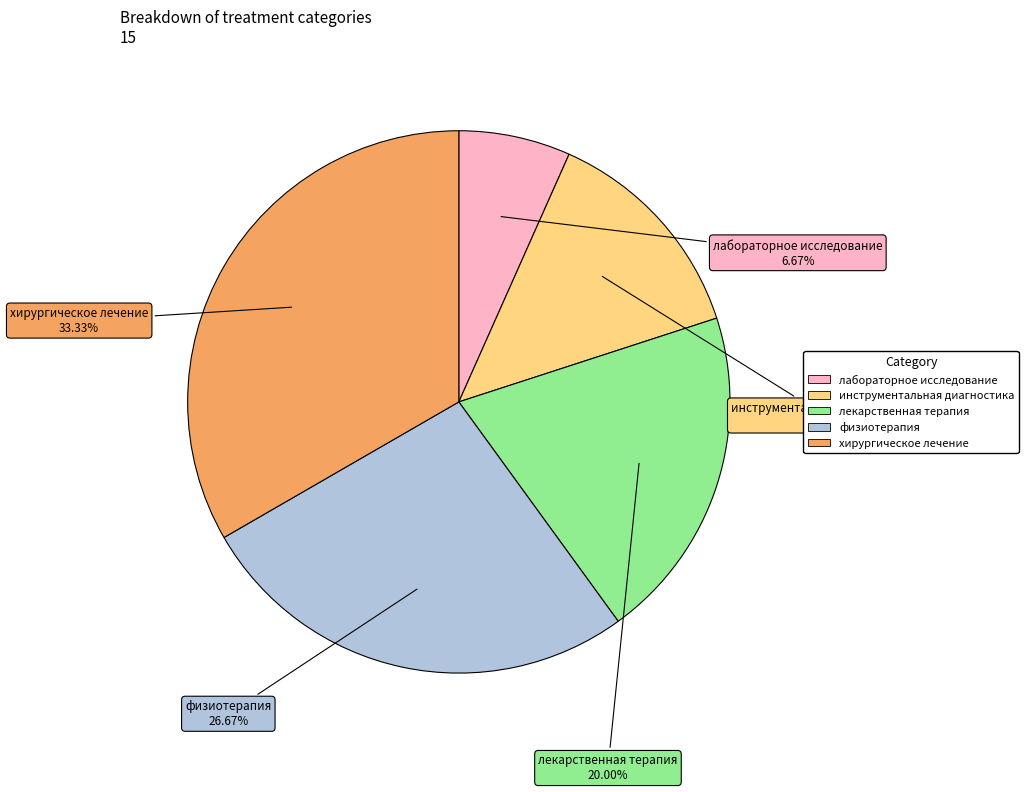

Between инструментальная диагностика and хирургическое лечение, which is larger?

хирургическое лечение